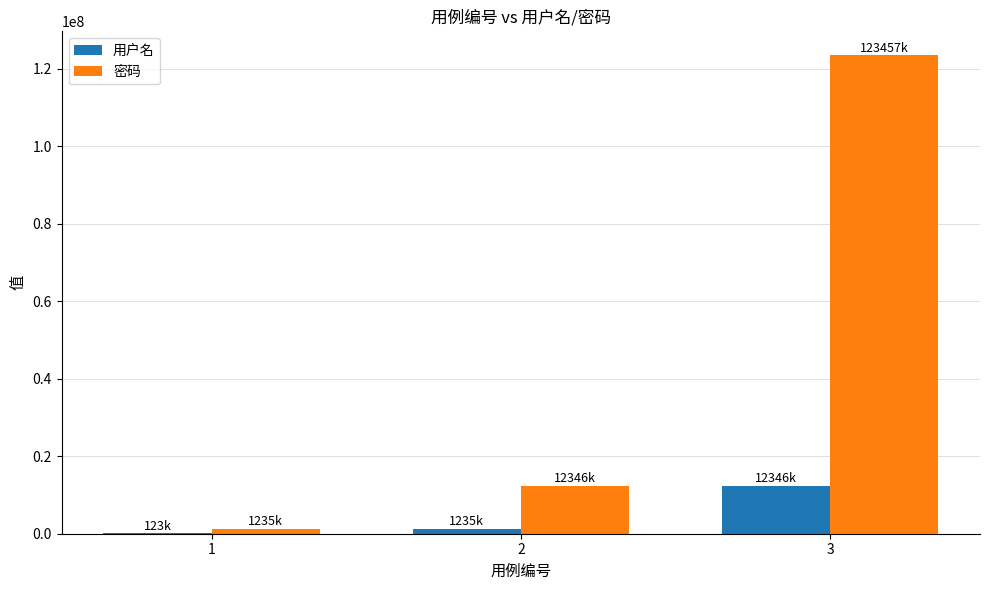

The 密码 series shows 123456789 at 3. True or false?

True